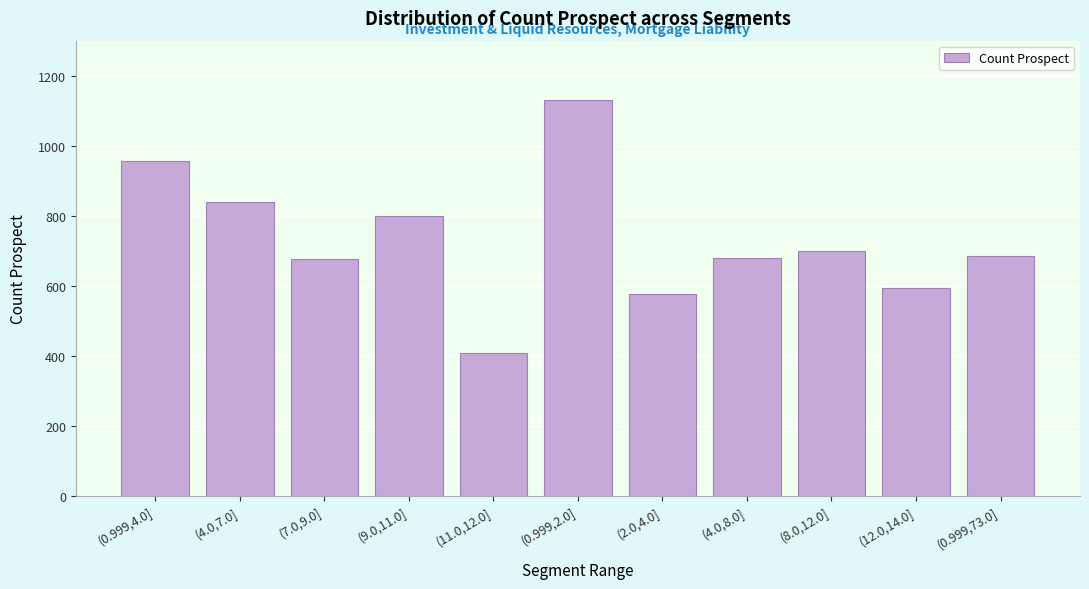

What is the difference between the maximum and second lowest values?

553